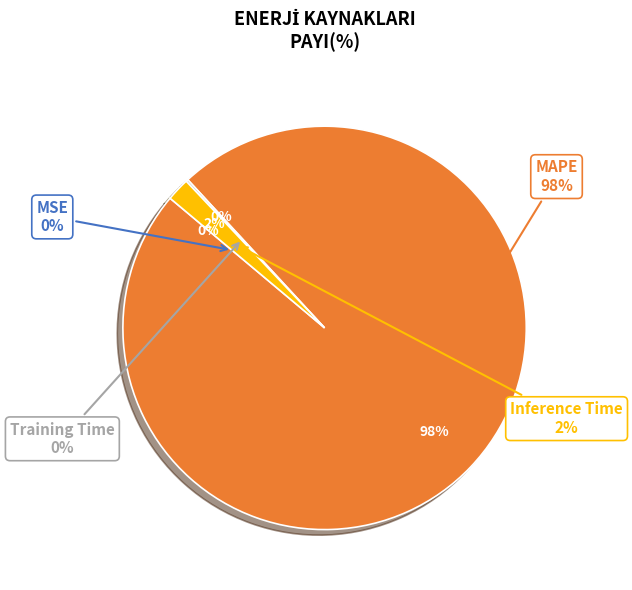

Does MSE represent more than half of the total?

No